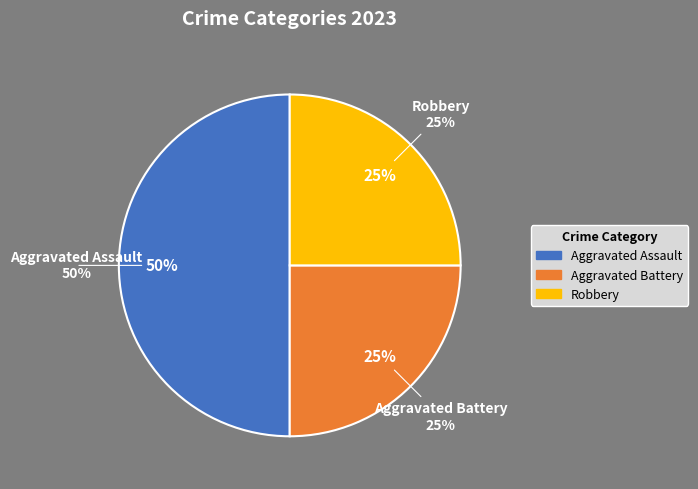

The Robbery slice represents 13% of the pie. True or false?

False